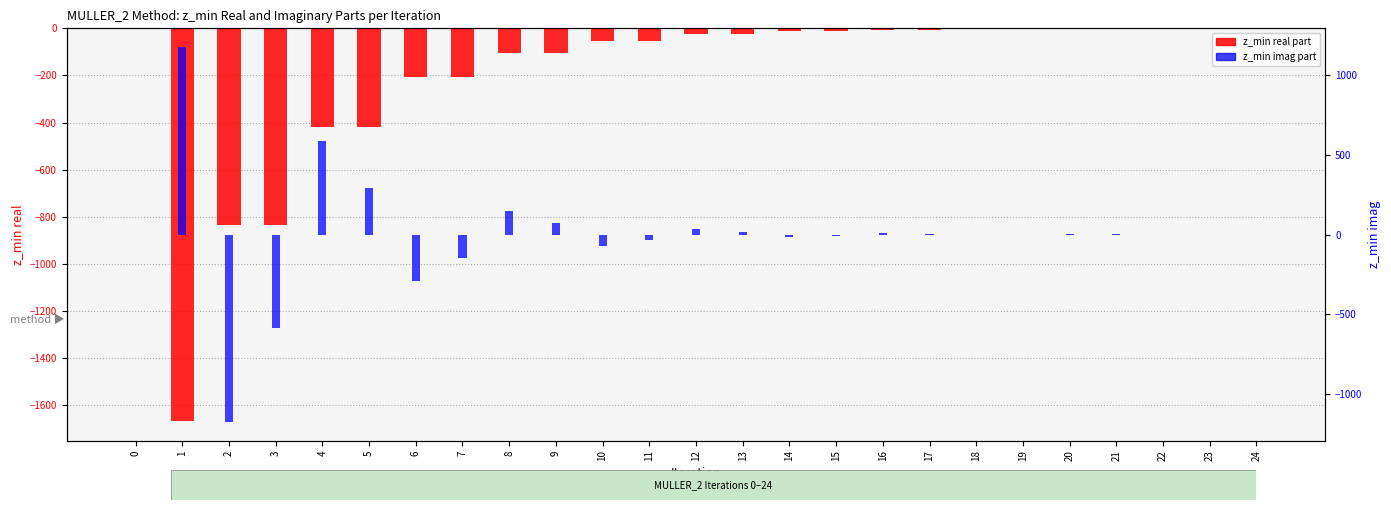

The z_min imag part series shows 147.3 at 8. True or false?

True